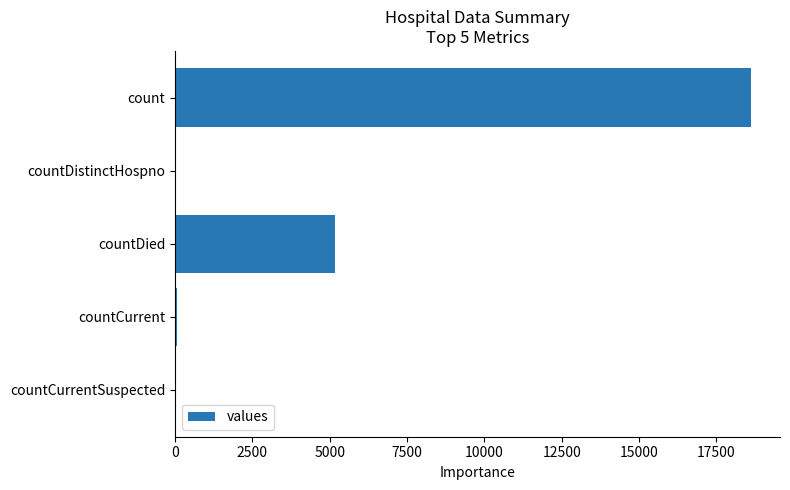

Between count and countDistinctHospno, which is larger?

count